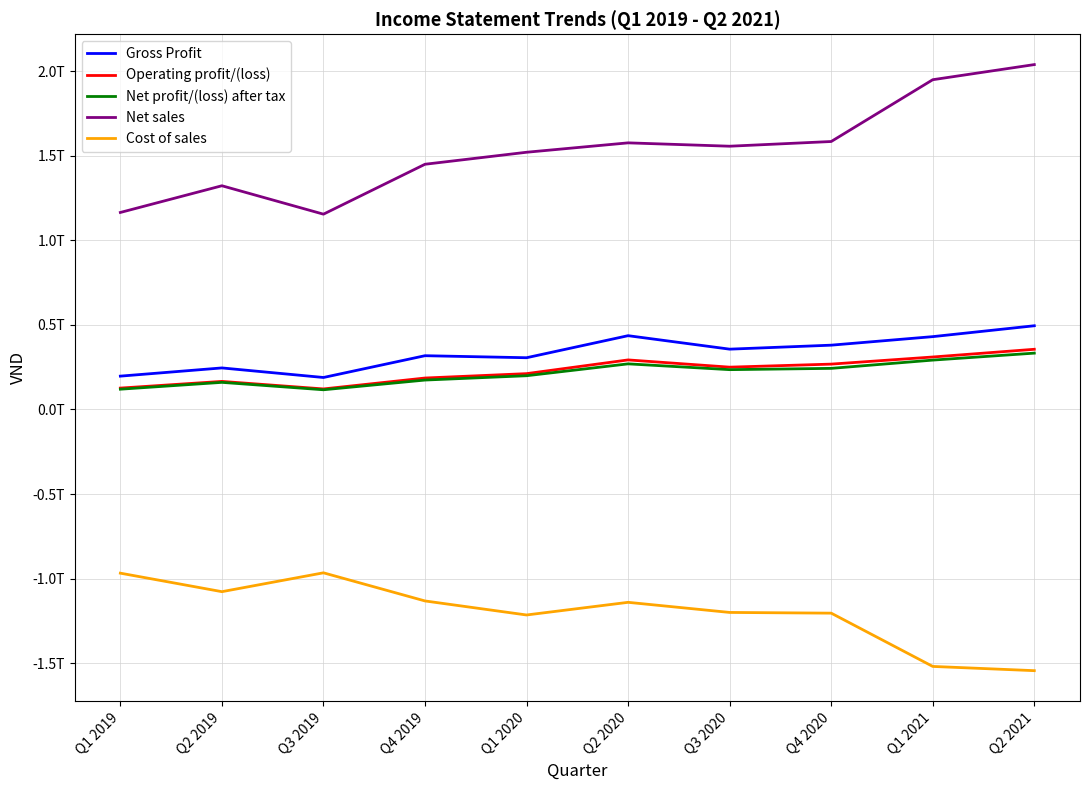

At which category is the sum across all series the highest?

Q2 2021